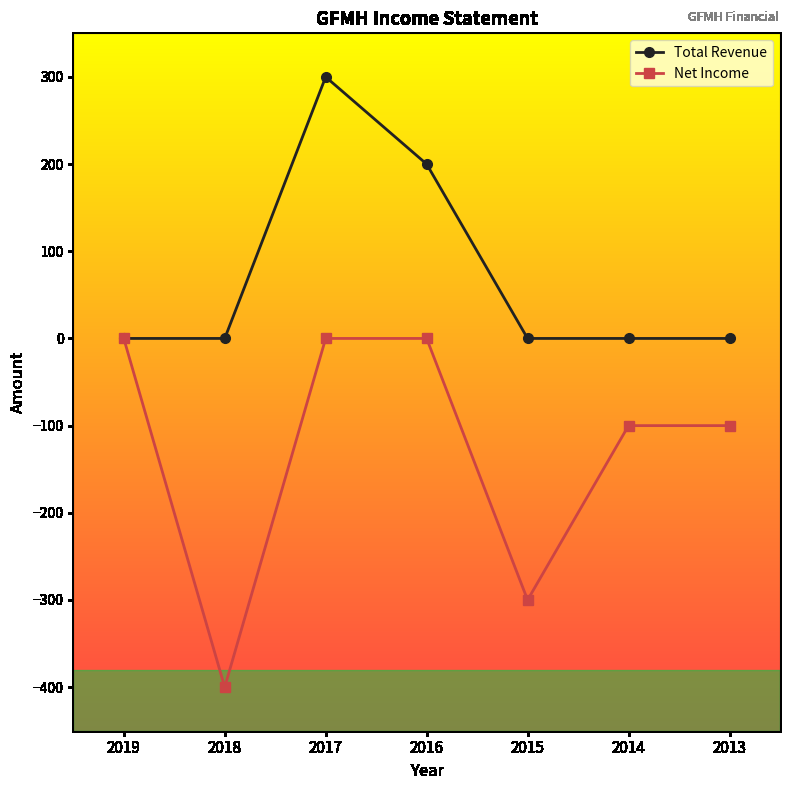

Reading left to right, list all the values displayed in this chart.

Total Revenue: 2019=0	2018=0	2017=300	2016=200	2015=0	2014=0	2013=0
Net Income: 2019=0	2018=-400	2017=0	2016=0	2015=-300	2014=-100	2013=-100